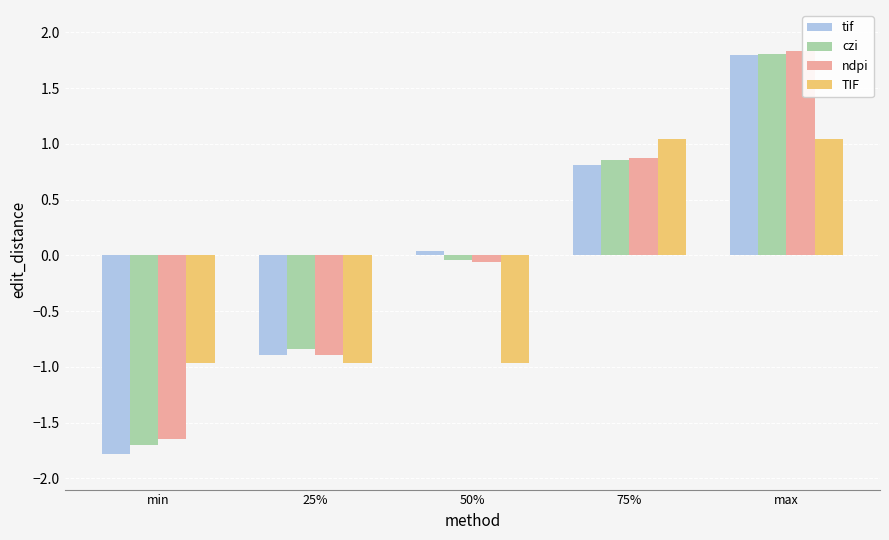

What is the label of the 5th bar from the left?

max